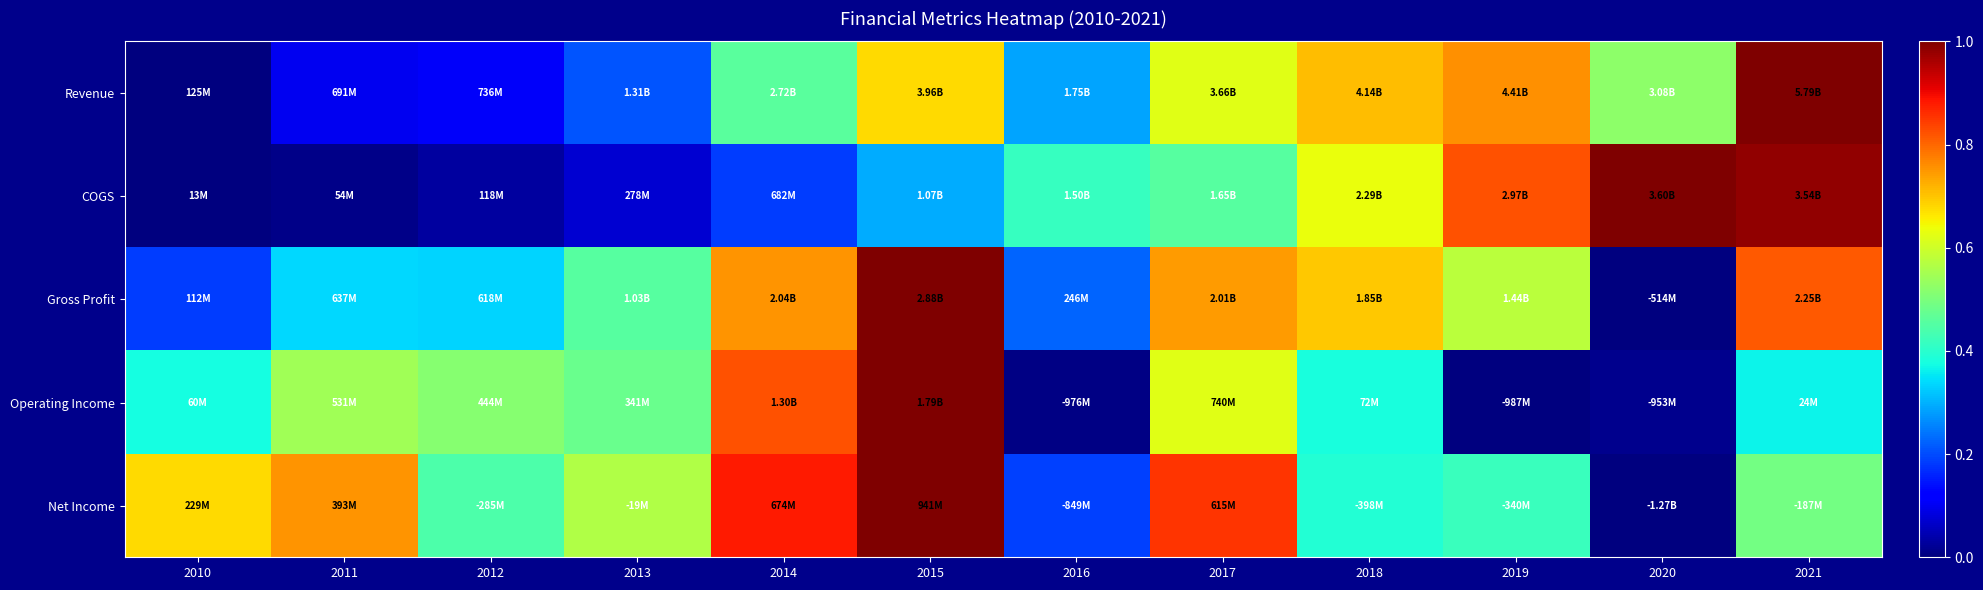

At how many categories does at least one series exceed 0?

12